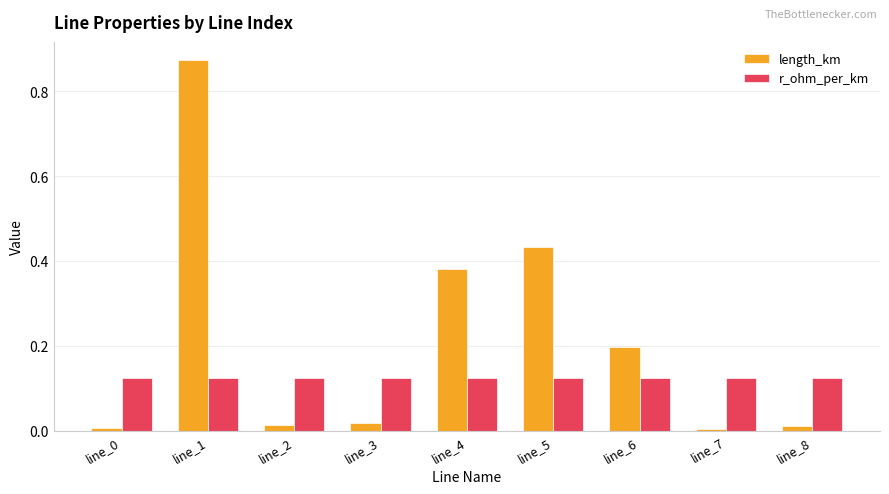

At how many categories does at least one series exceed 0?

9